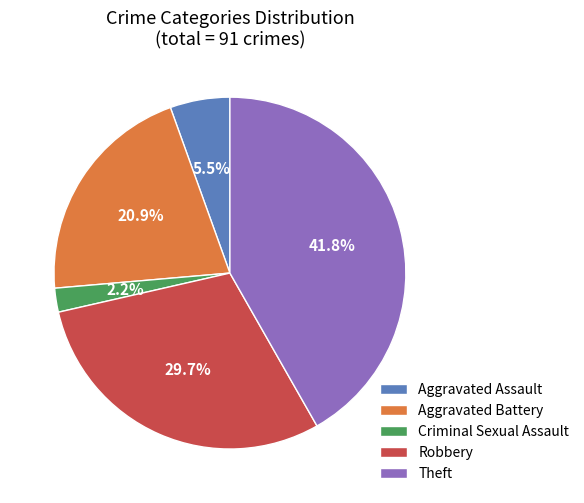

What is the largest slice in the pie chart?

Theft